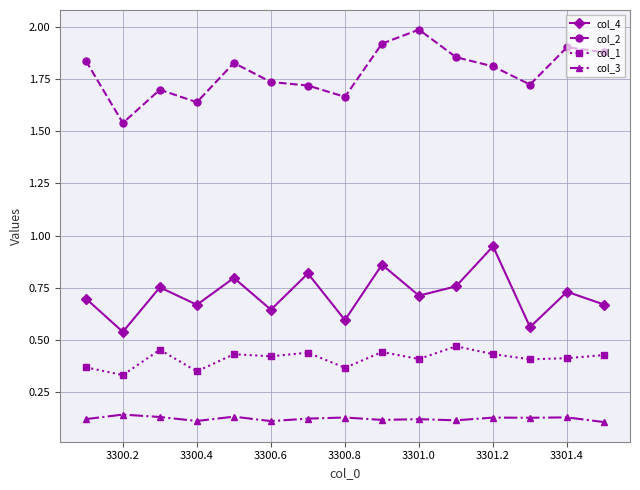

How many col_1 values are between 0 and 1?

15